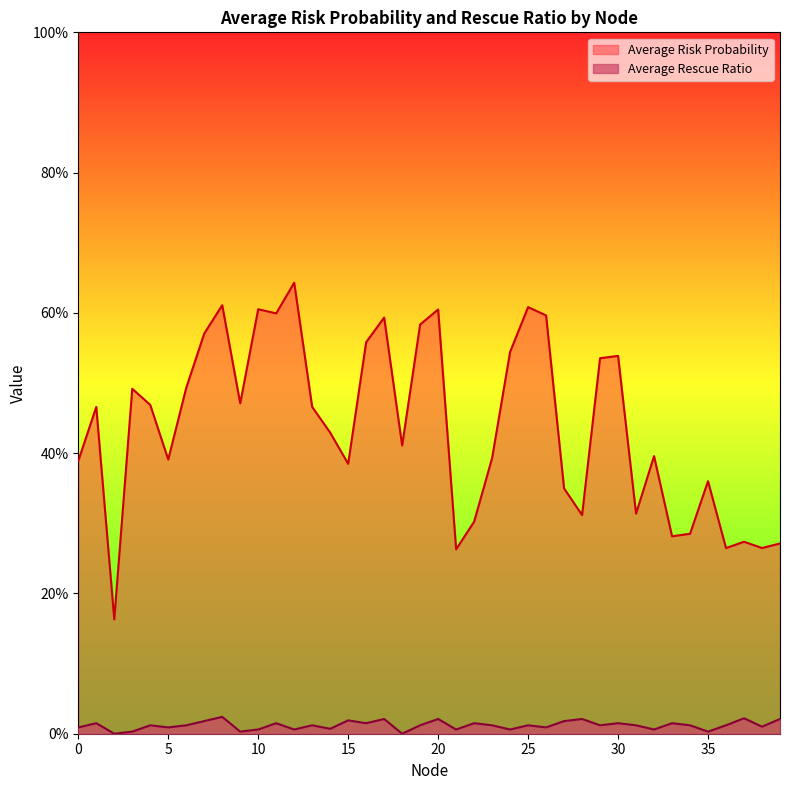

How many Average Rescue Ratio values are between 0 and 1?

40